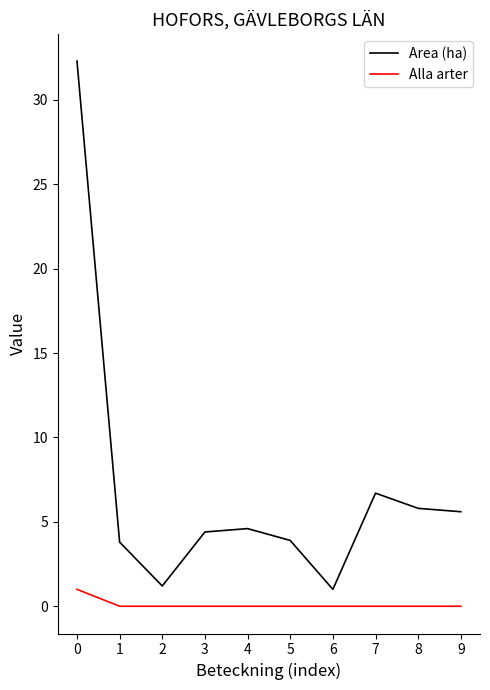

True or false: Alla arter and Area (ha) intersect in this chart.

False